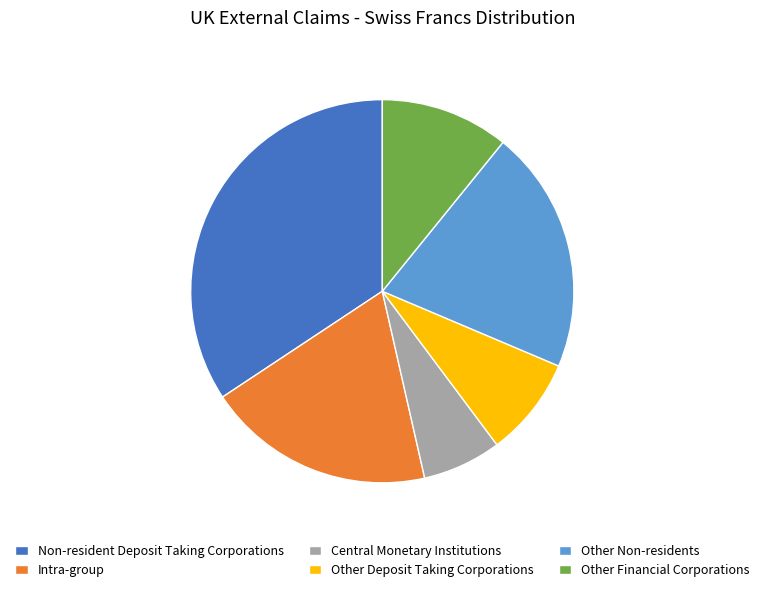

True or false: Intra-group accounts for 25% of the total.

False